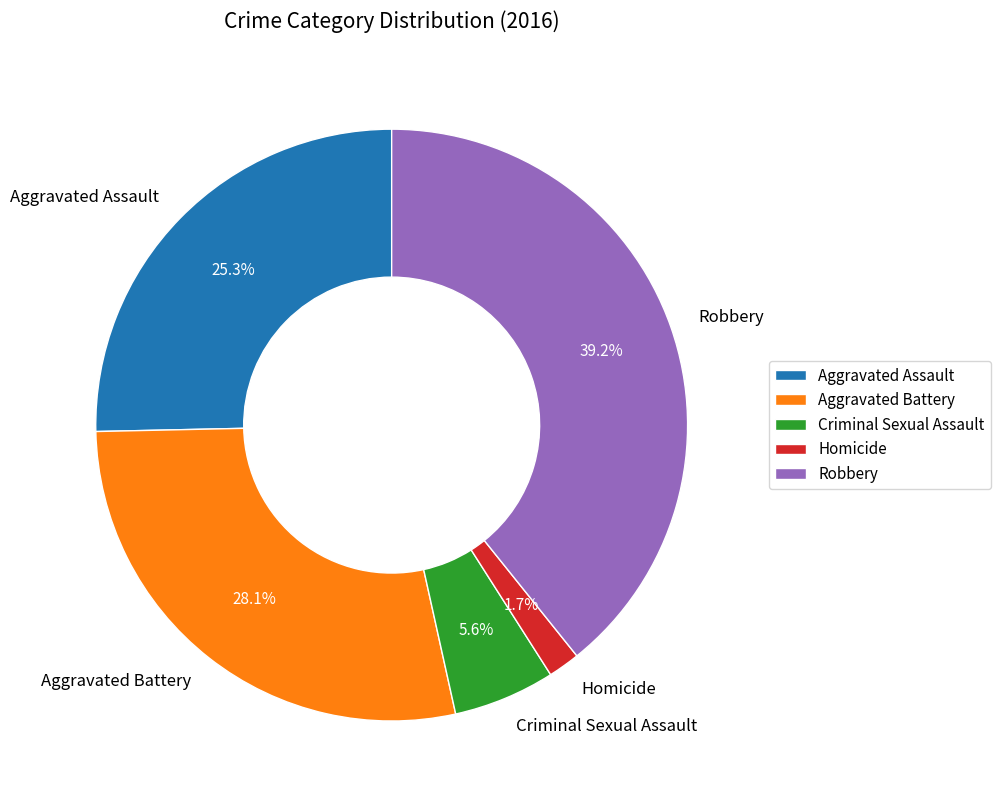

What percentage do Aggravated Assault and Robbery together represent?

64.6%